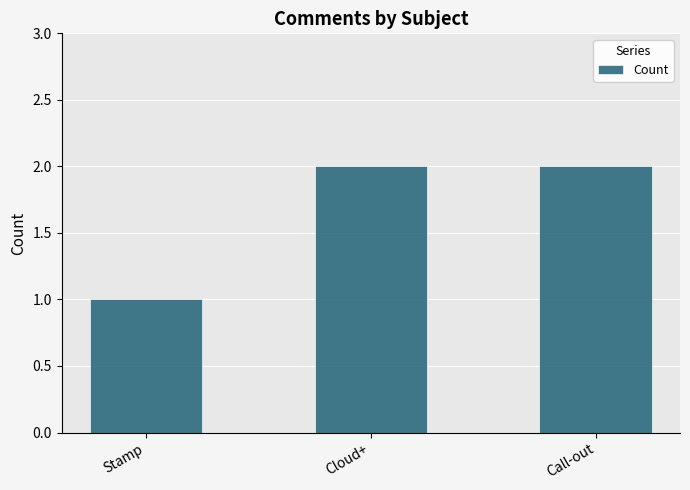

What position from the left is Cloud+?

2